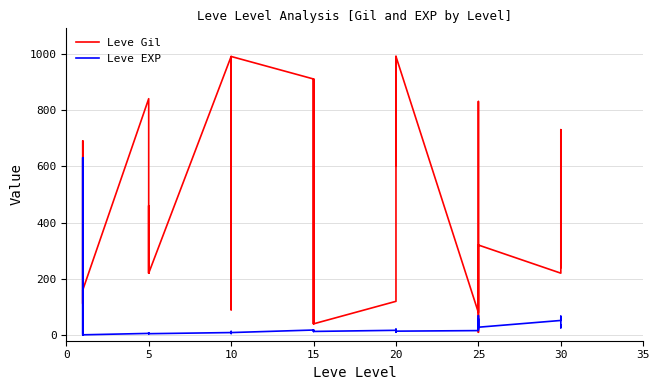

In Leve Gil, how many points are higher than both neighbors (excluding endpoints)?

9